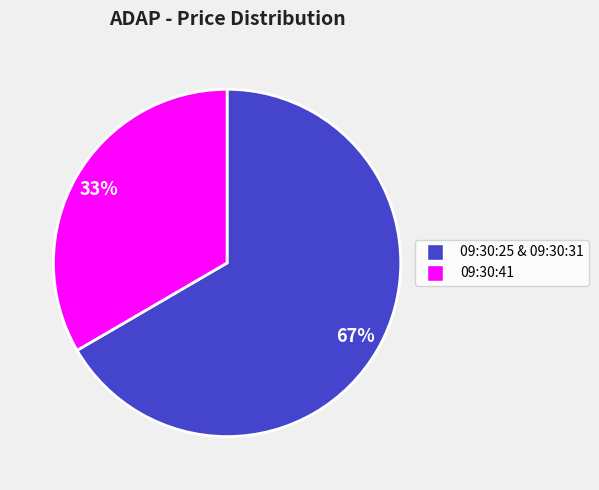

To the nearest percent, what is the average slice percentage?

50%